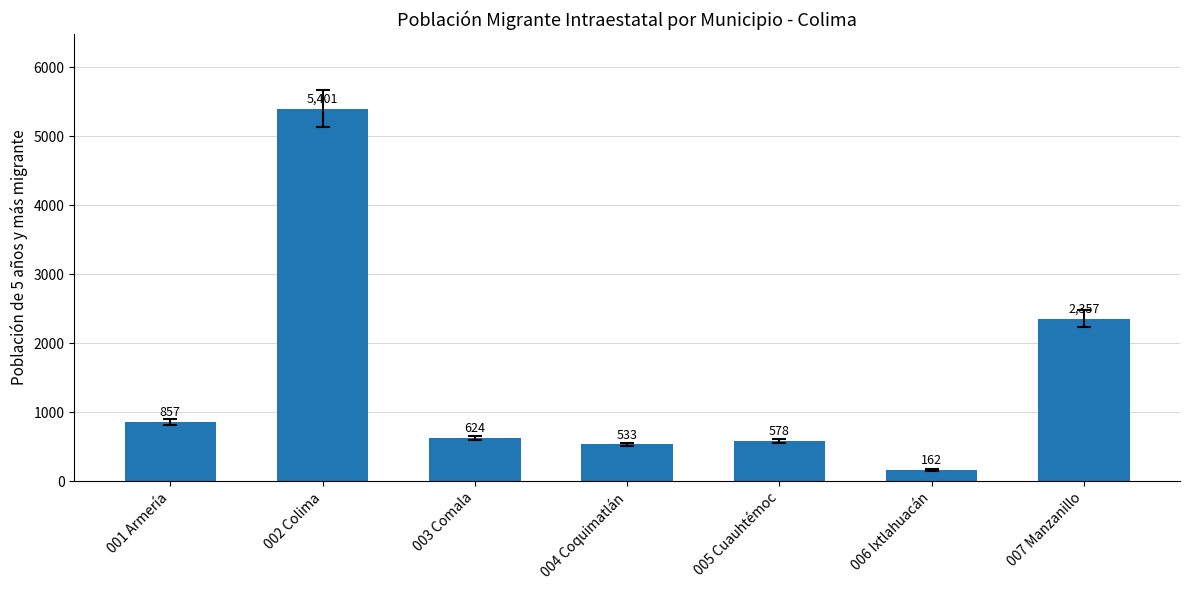

What is the difference between the second highest and minimum values?

2195